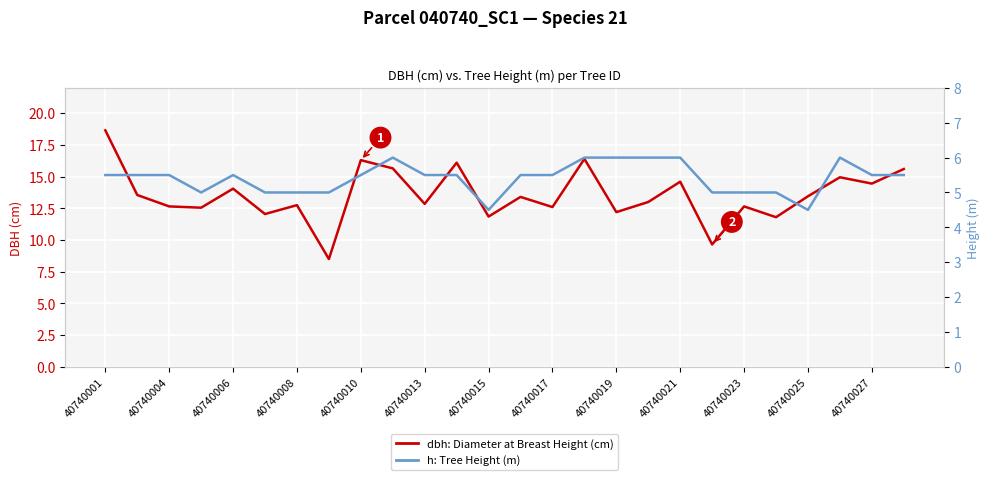

How many values in the h: Tree Height (m) series are below 5?

2